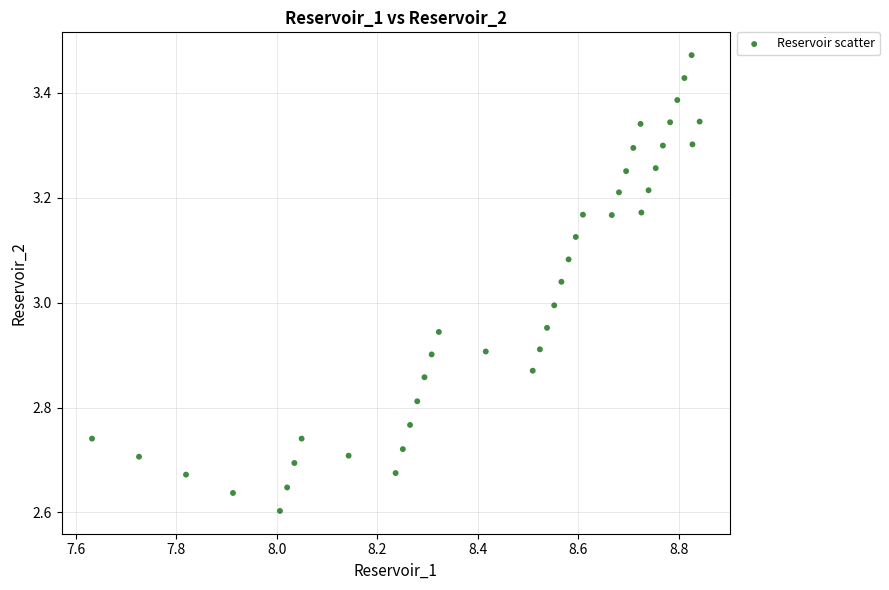

What is the range of X values (max minus min)?

1.2